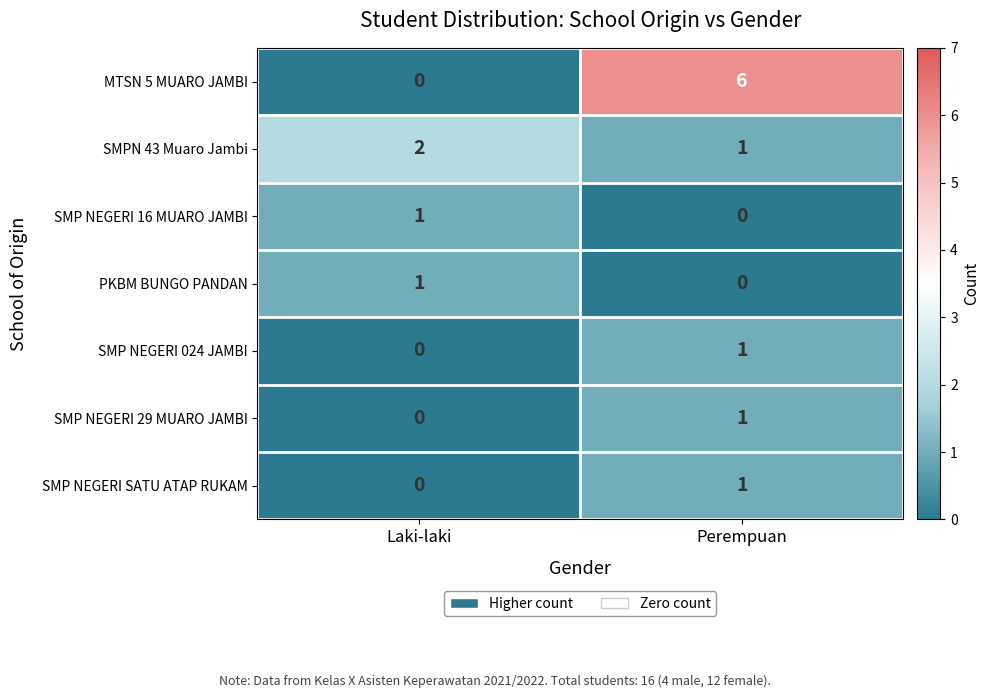

What is the sum of all MTSN 5 MUARO JAMBI values?

6